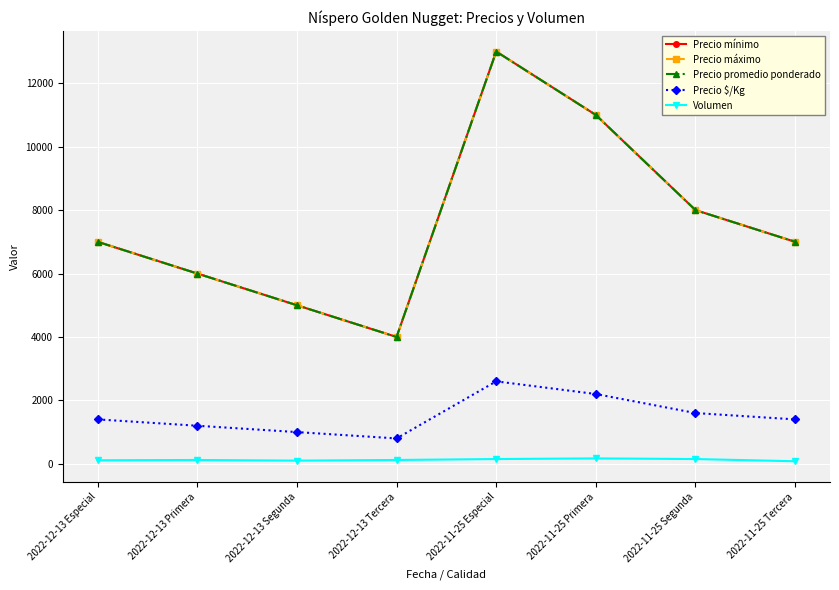

What is the label of the 1st point from the left?

2022-12-13 Especial